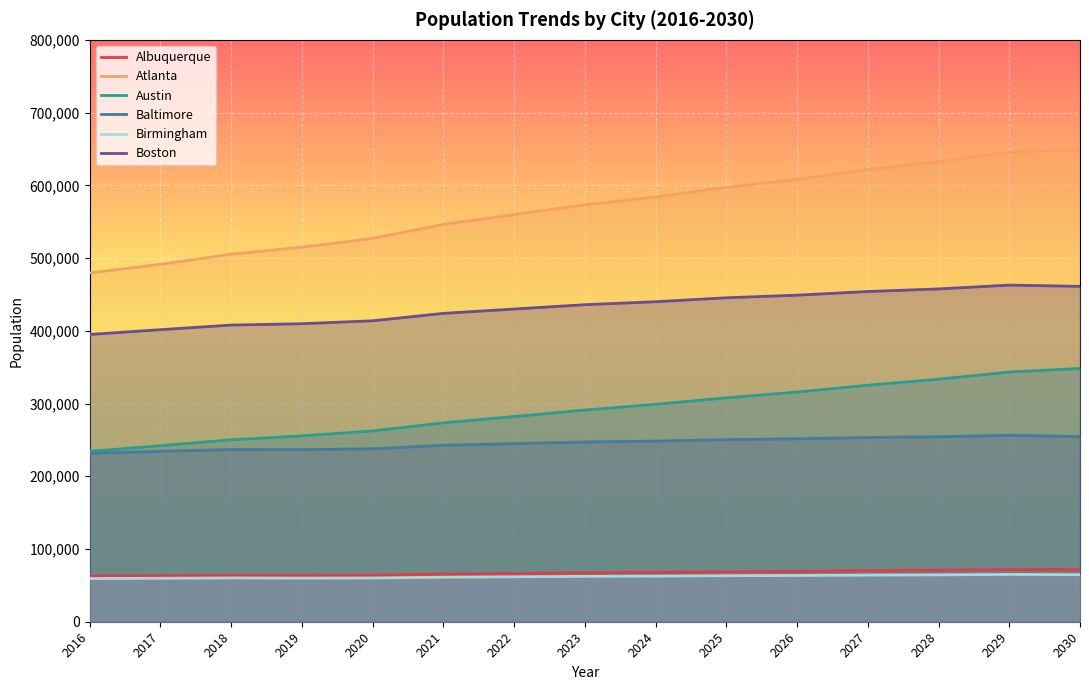

What is the sum of all Boston values?

6487191.2